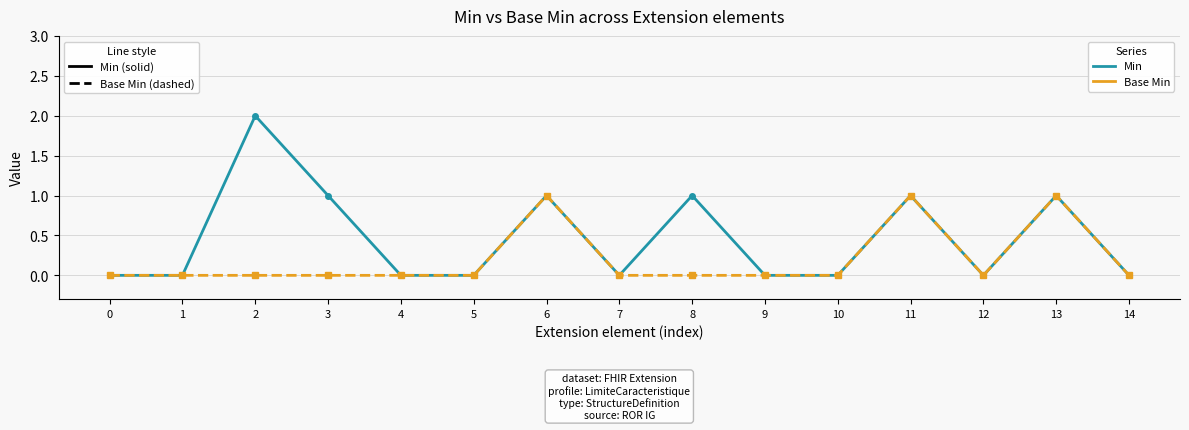

Where is the first local maximum for Min?

2